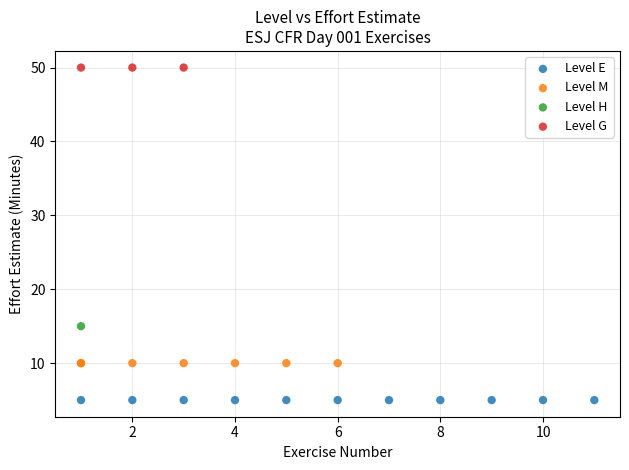

What are all the series names shown in the legend?

Level E, Level M, Level H, Level G